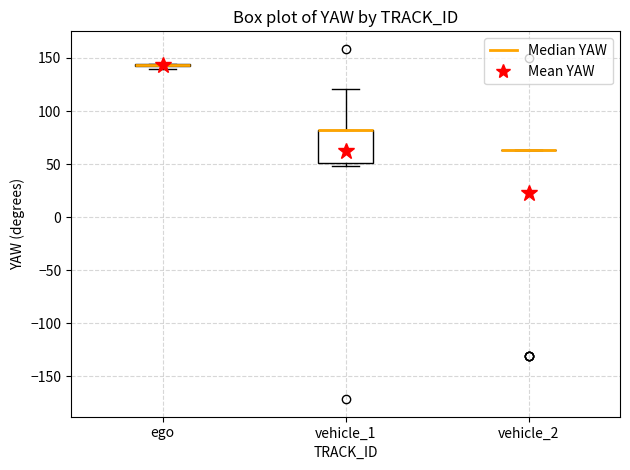

Where does the upper whisker of the box for vehicle_1 end on the y-axis? The values are not printed on the chart, so give them approximately, as read against the axis.

120